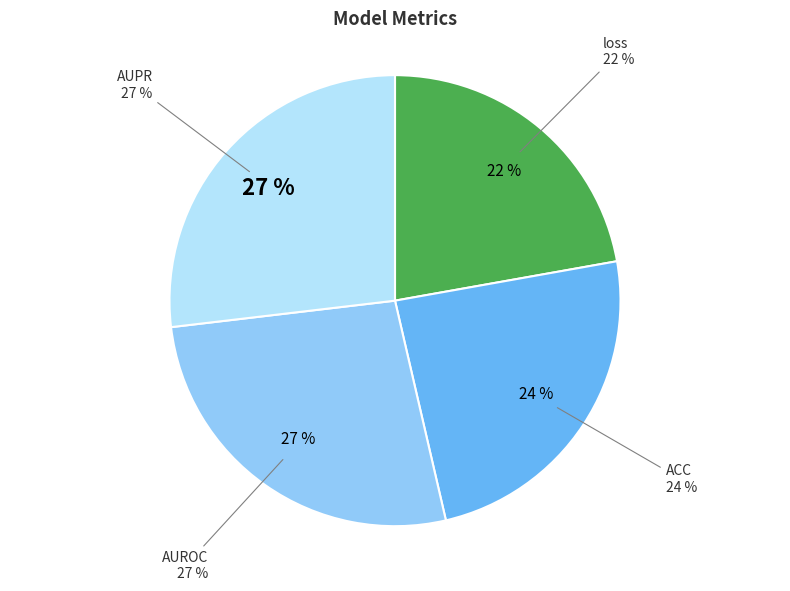

Which slice is the largest?

AUPR